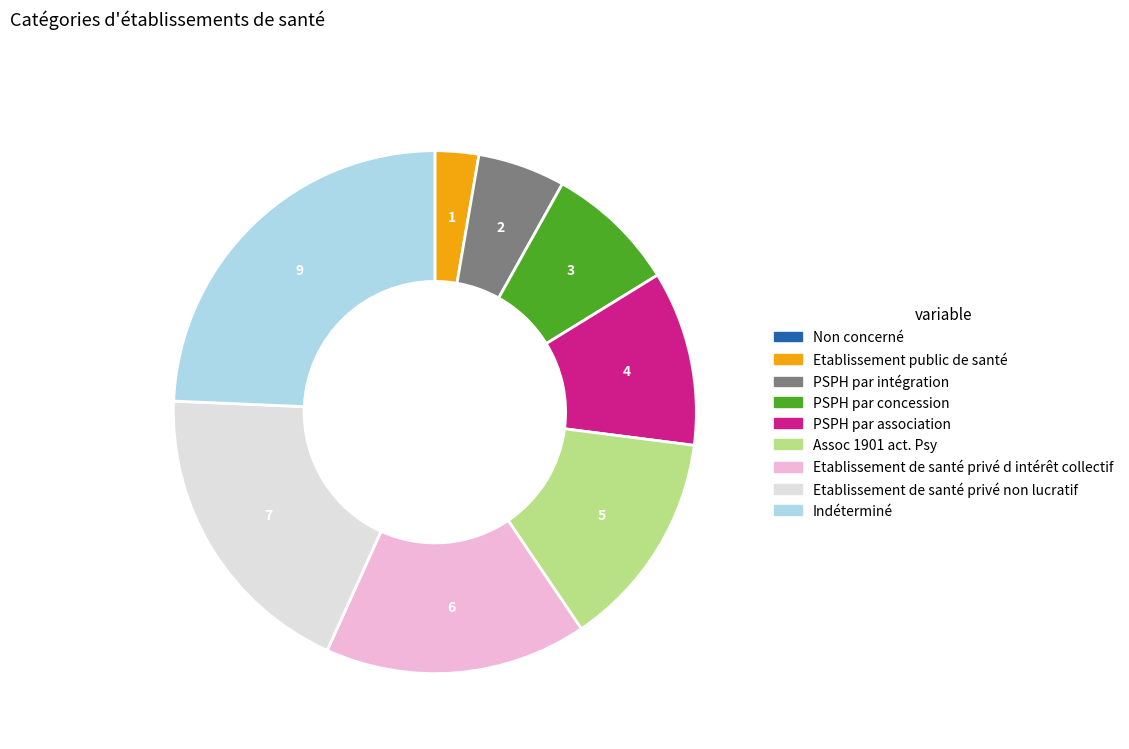

Combined, do Indéterminé and PSPH par association account for over 50%?

No